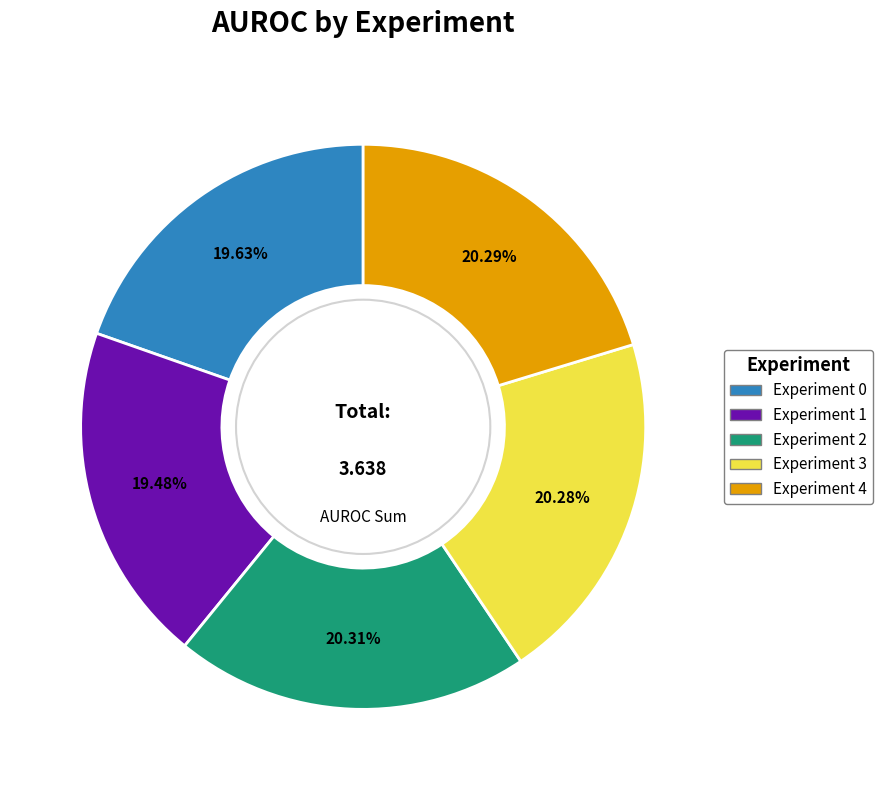

To the nearest percent, what is the difference between the Experiment 3 and Experiment 0 slice percentages?

1%